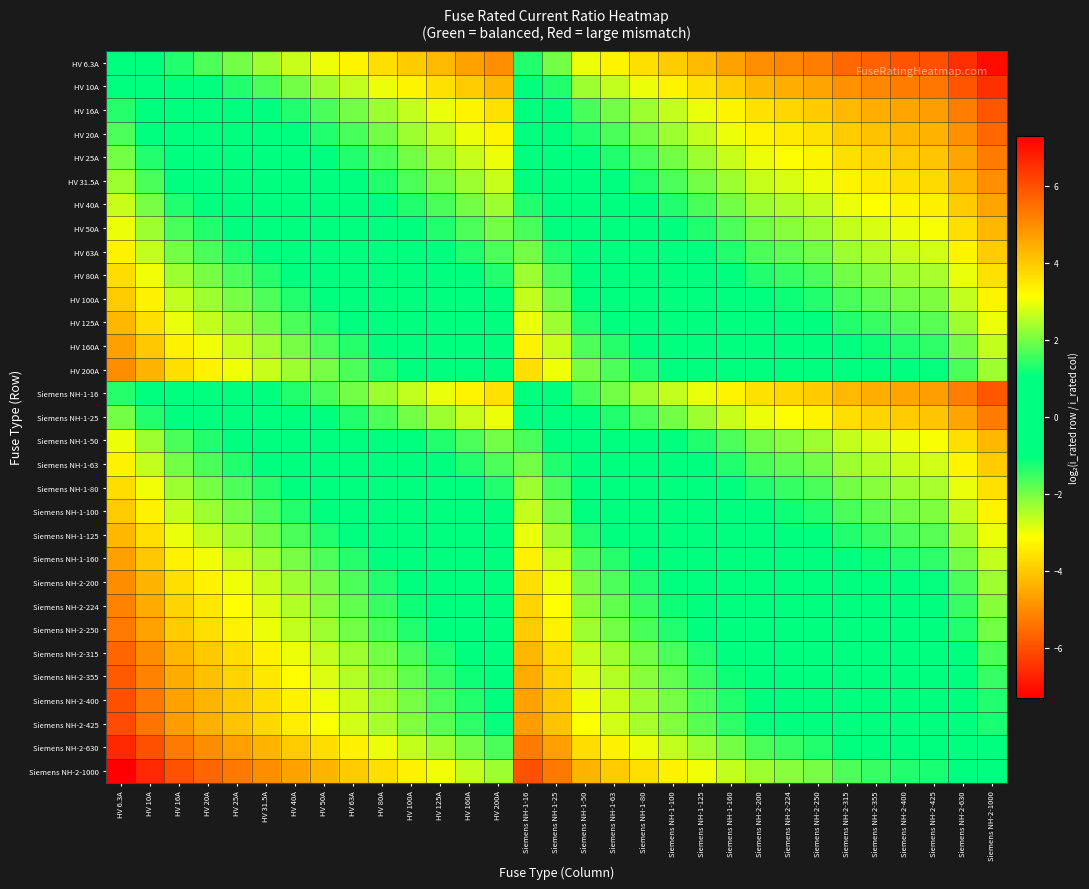

At which category is the sum across all series the highest?

HV 6.3A